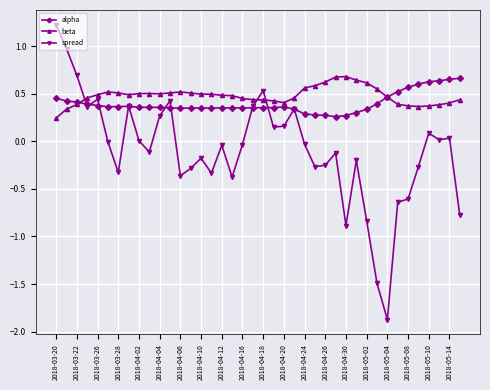

What is the maximum value shown in the chart?

1.2